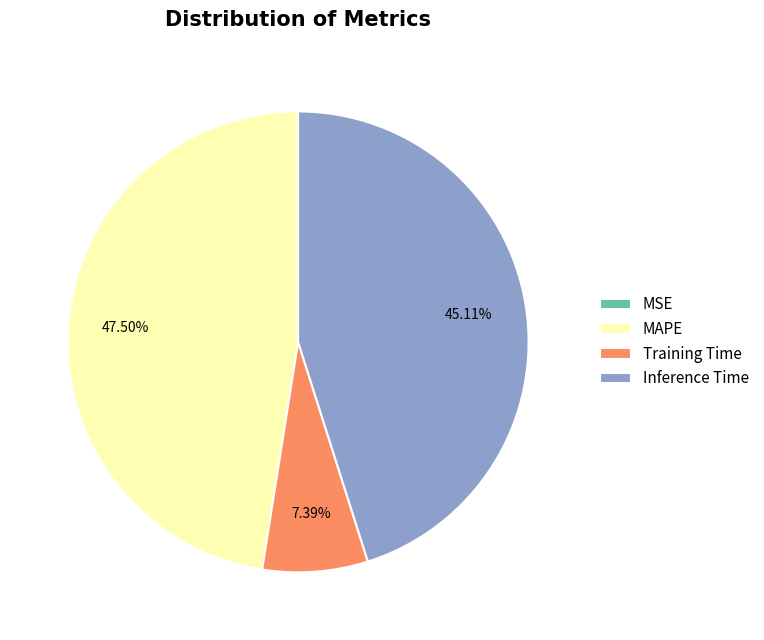

What is the largest slice in the pie chart?

MAPE